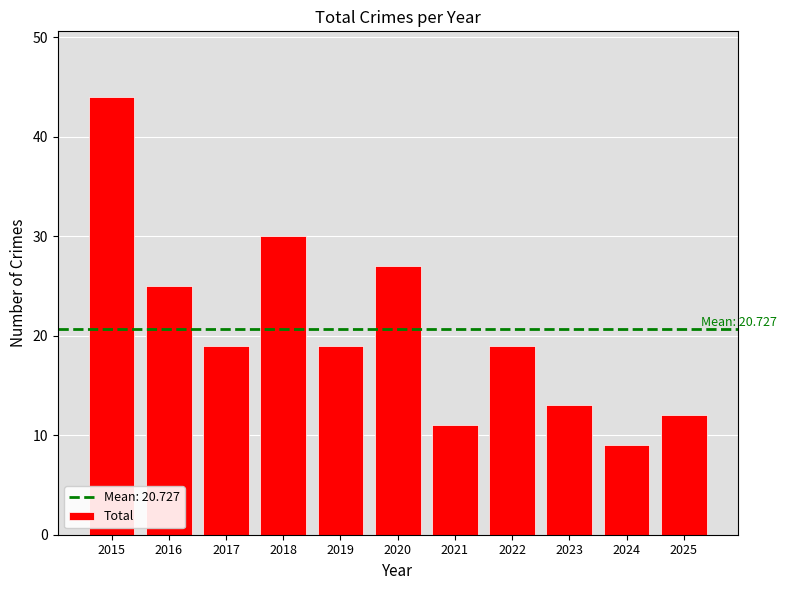

What is the approximate value at 2020?

27